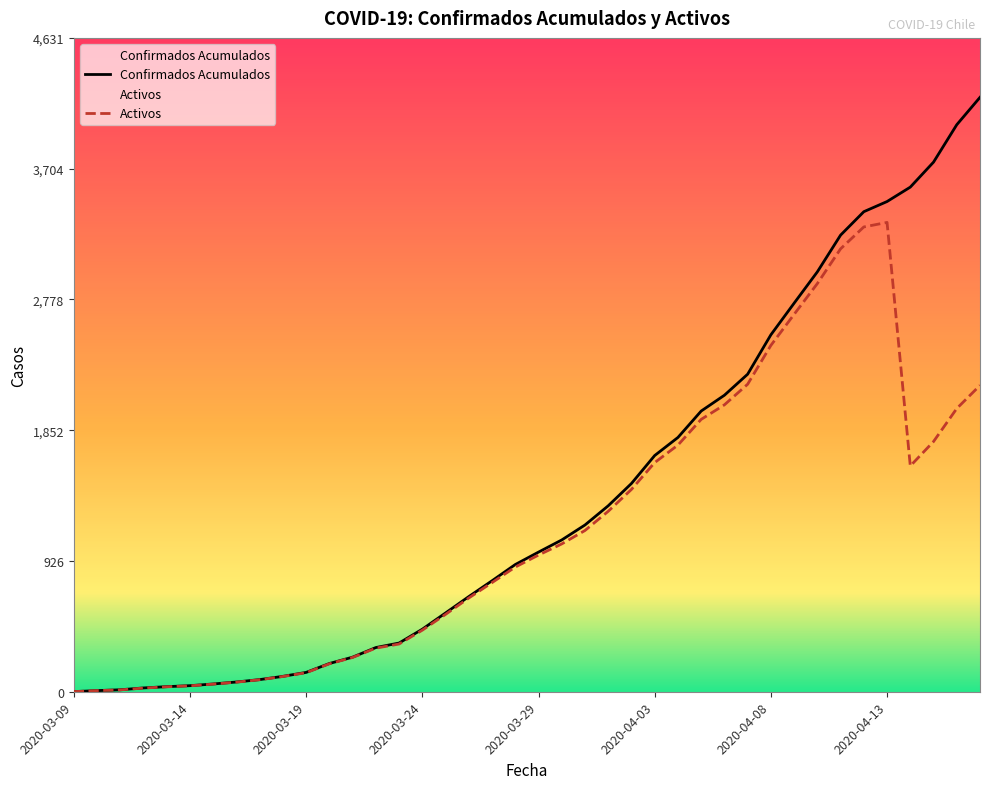

What is the minimum value shown in the chart?

1